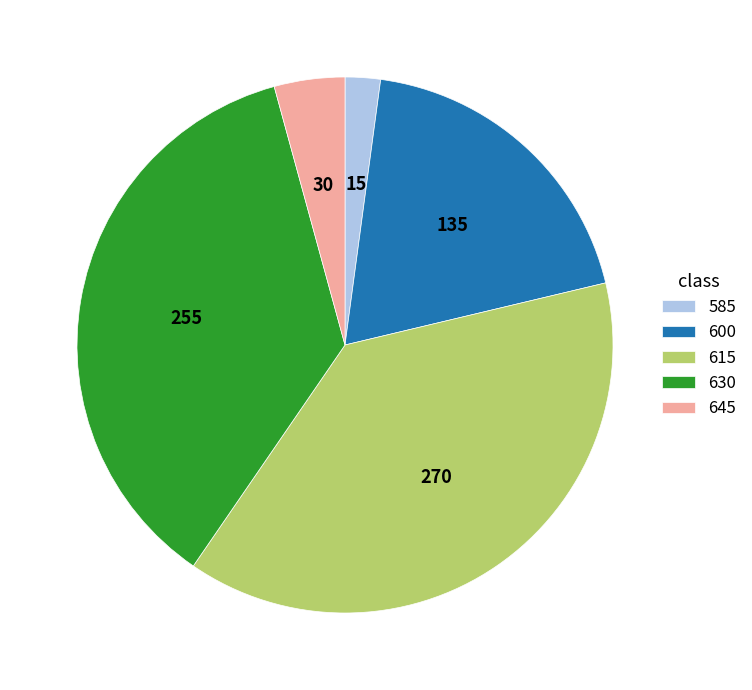

Which slice is the smallest?

585